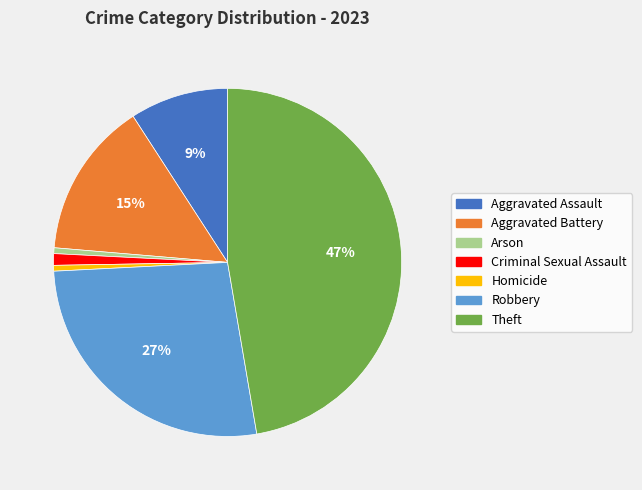

To the nearest percent, what portion does Homicide represent?

1%